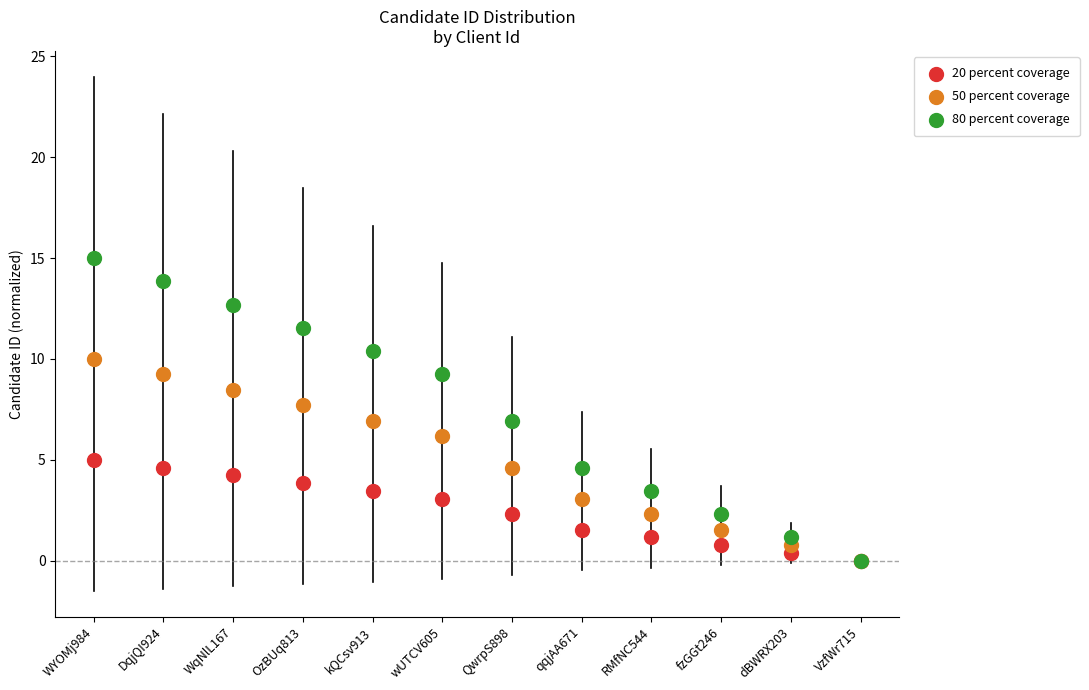

What are all the series names shown in the legend?

20 percent coverage, 50 percent coverage, 80 percent coverage